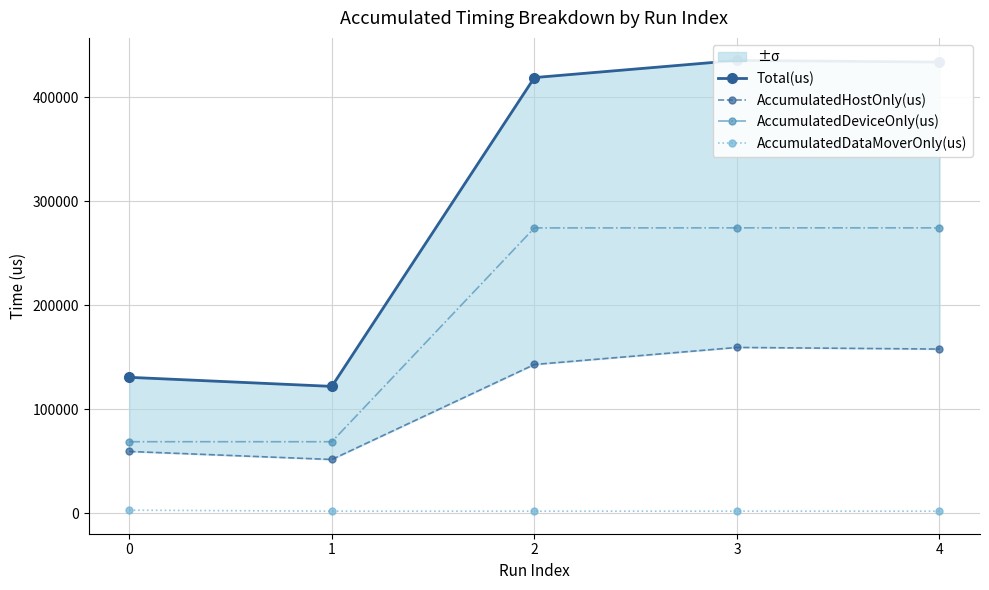

At 1, list the series in order from largest to smallest.

Total(us), AccumulatedDeviceOnly(us), AccumulatedHostOnly(us), AccumulatedDataMoverOnly(us)